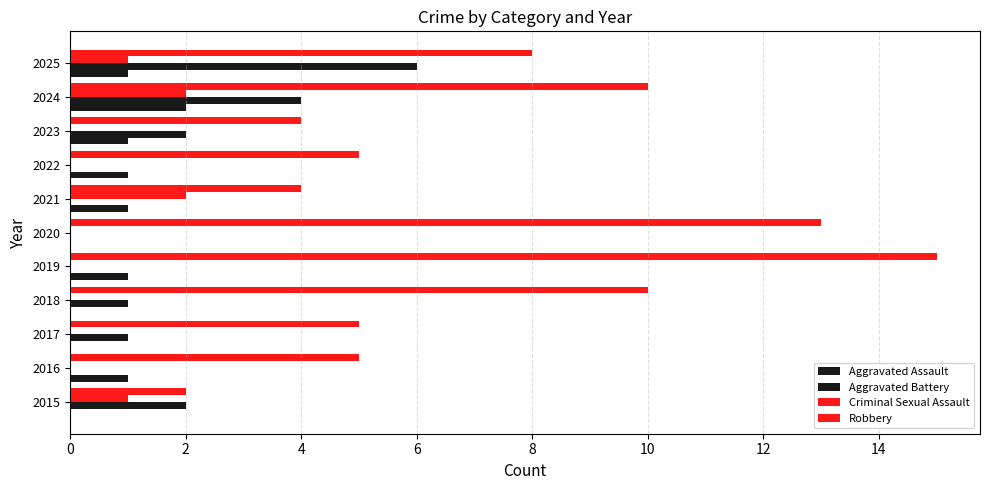

How many data points does each series have?

11